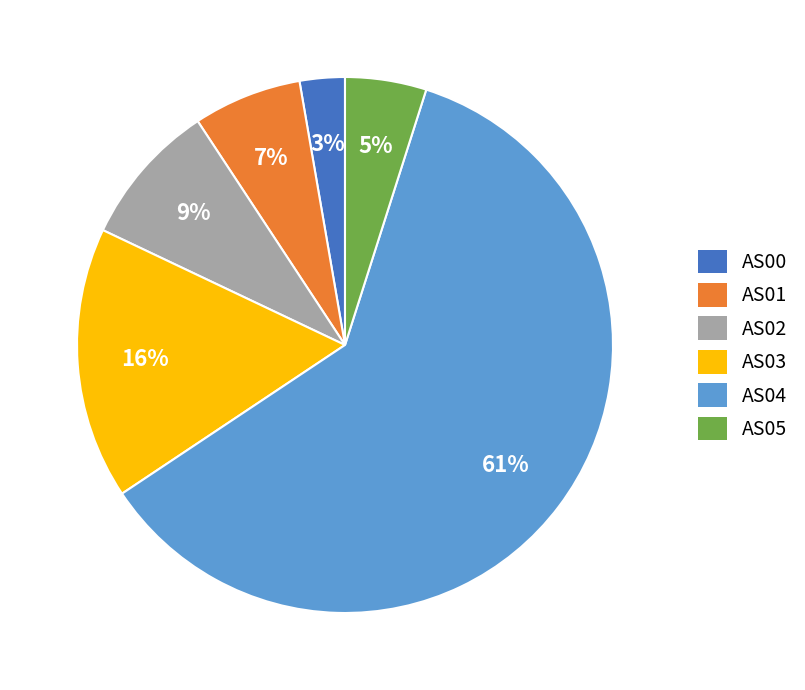

How many slices are in this pie chart?

6